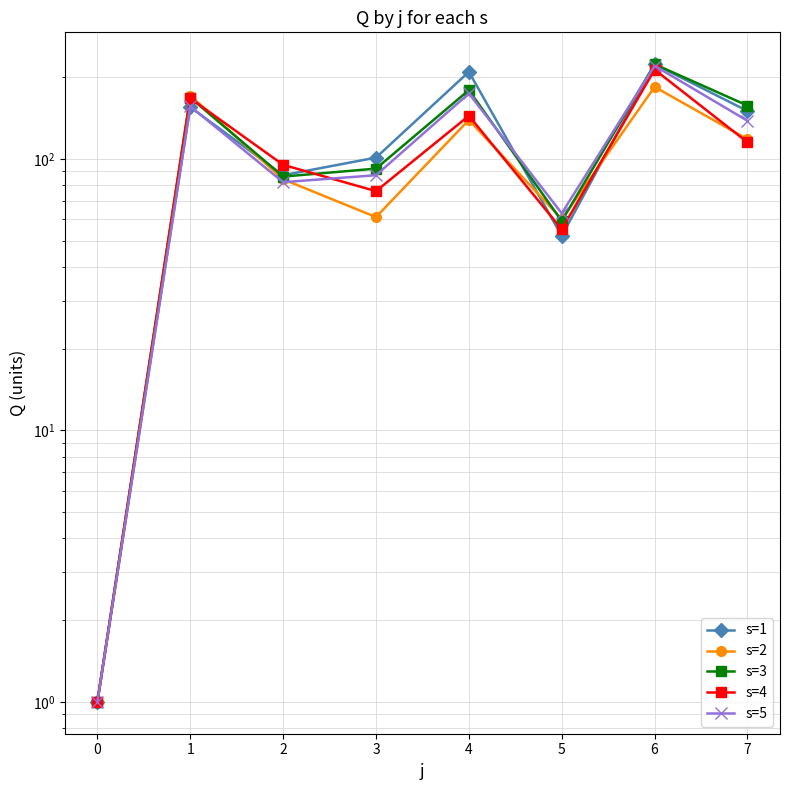

Read the s=3 value at 3.

92